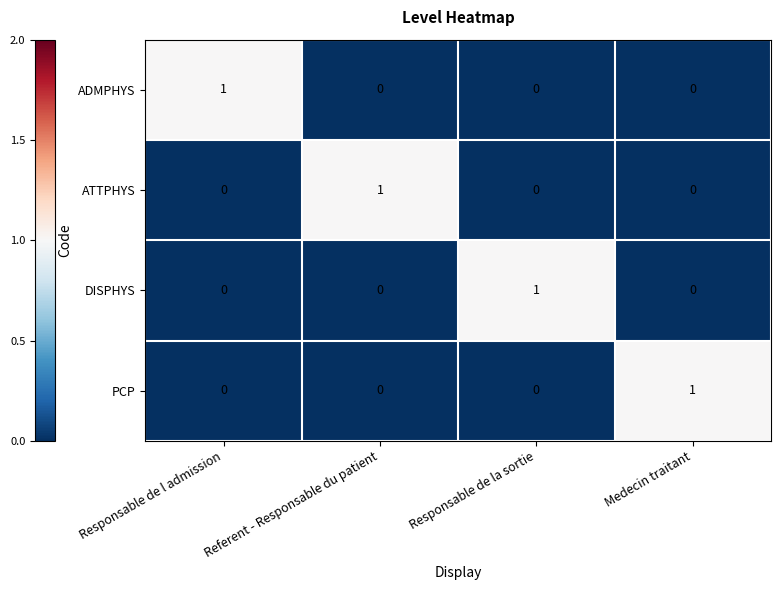

At how many categories does at least one series exceed 0?

4